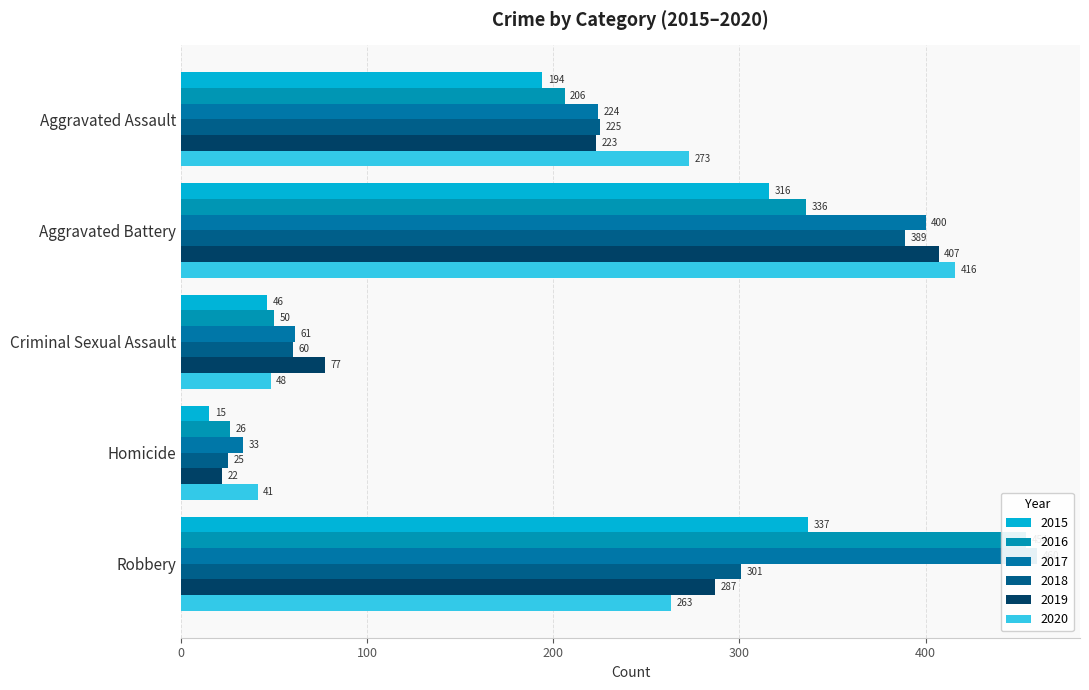

Where is 2020 nearest to the value 228?

Robbery